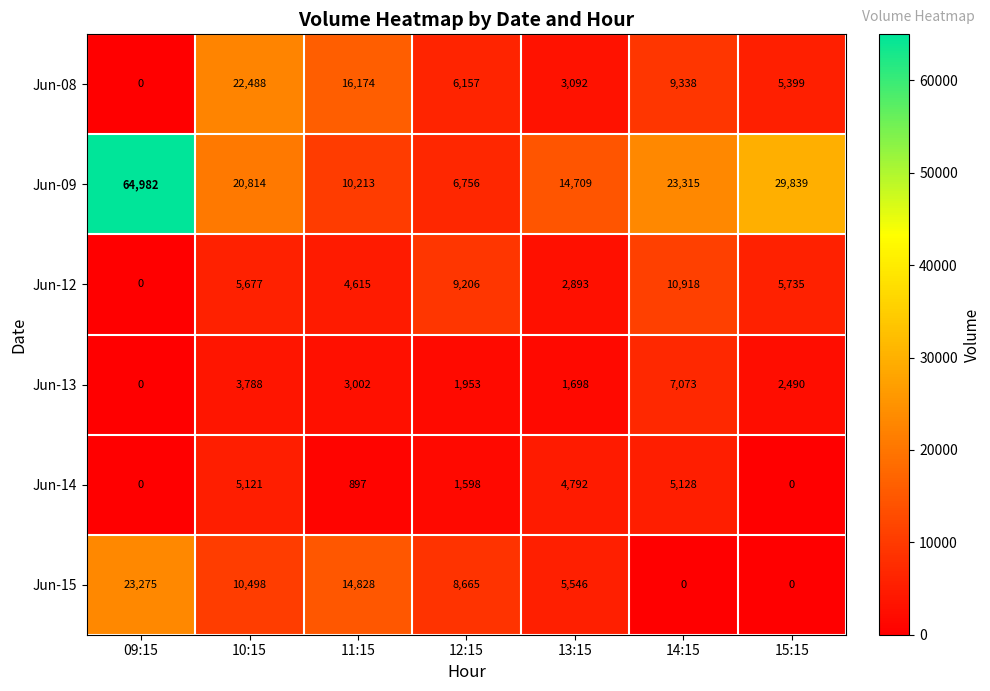

What is the difference between the maximum and minimum values in the Jun-08 series?

22488